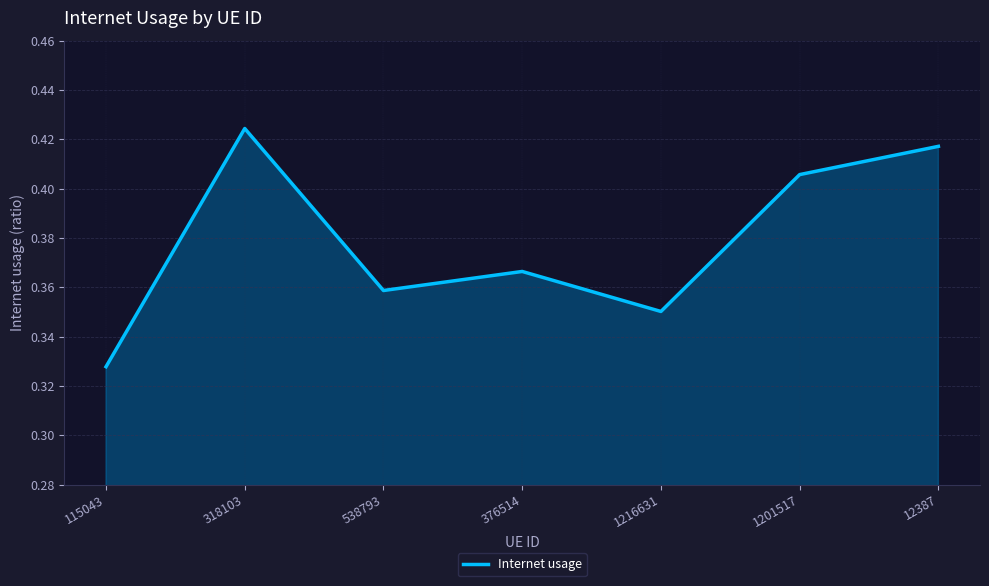

Does the chart have visible grid lines?

Yes